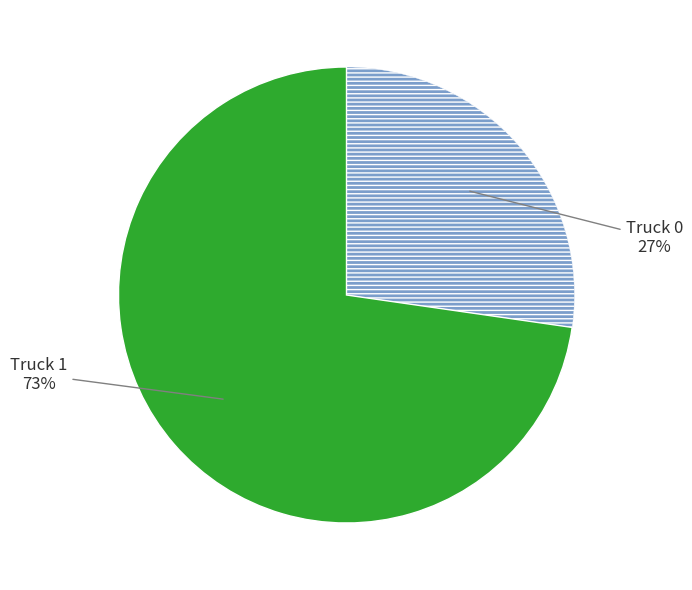

Is there any slice that represents more than half of the pie?

Yes